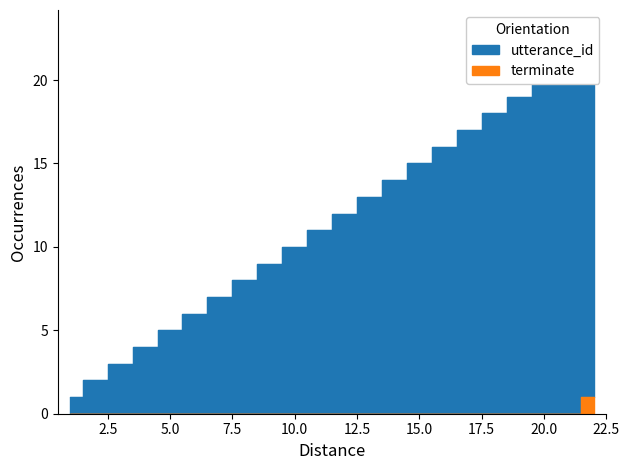

Does the chart display data point markers on the line(s)?

No